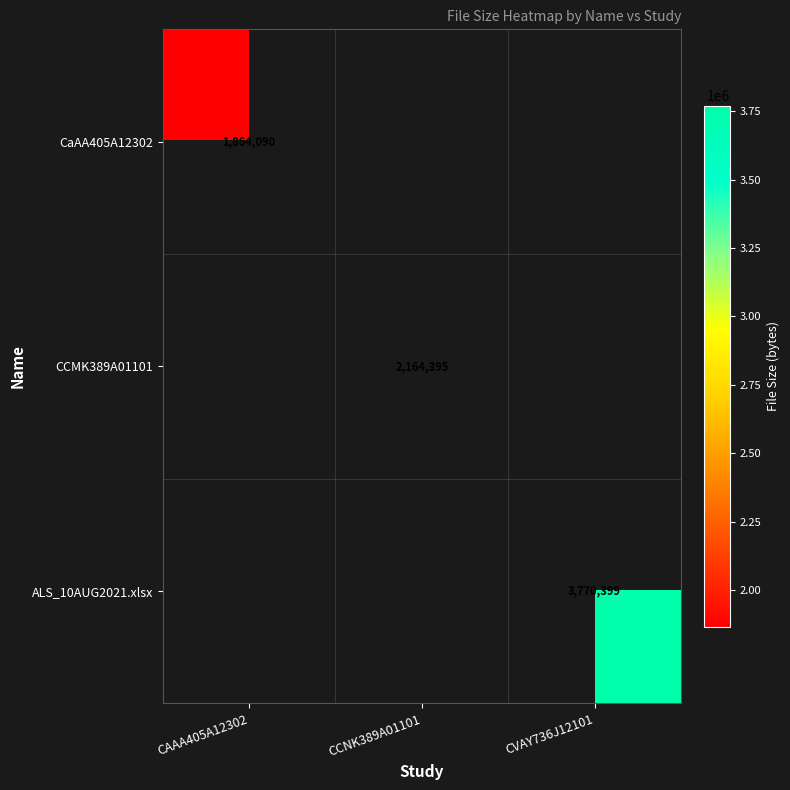

What is the spread (max minus min) of values at CAAA405A12302?

1864090